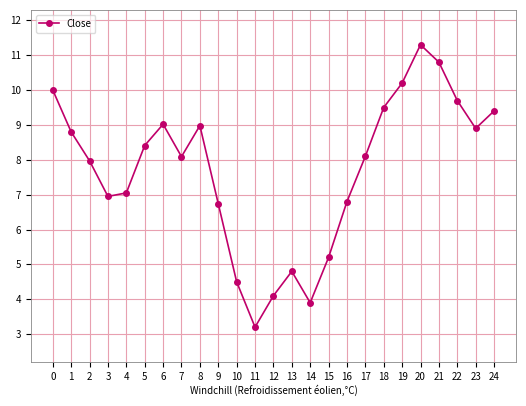

At which category does the chart reach its minimum across all series?

11